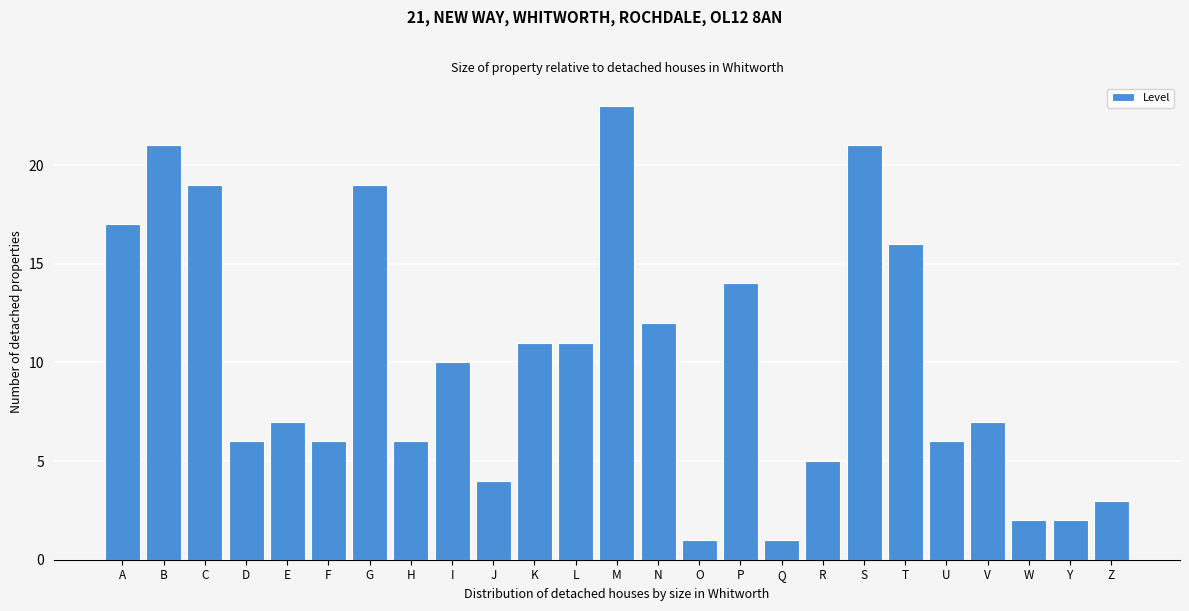

Reading right to left, what are all the values shown in this chart?

3	2	2	7	6	16	21	5	1	14	1	12	23	11	11	4	10	6	19	6	7	6	19	21	17